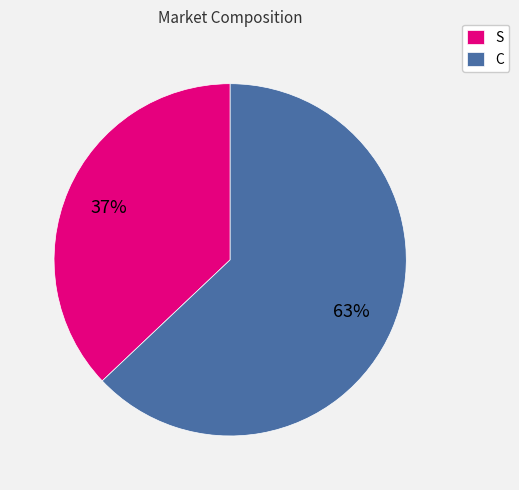

Between S and C, which is larger?

C